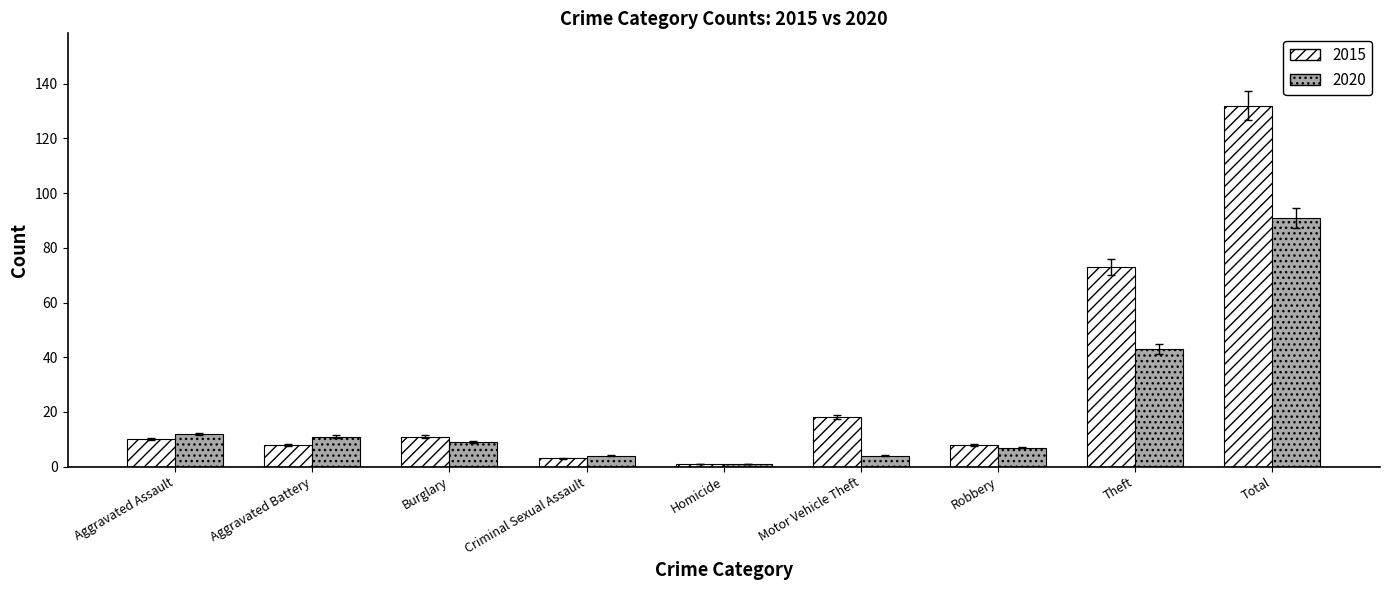

Reading right to left, what are all the values shown in this chart?

2015: Total=132	Theft=73	Robbery=8	Motor Vehicle Theft=18	Homicide=1	Criminal Sexual Assault=3	Burglary=11	Aggravated Battery=8	Aggravated Assault=10
2020: Total=91	Theft=43	Robbery=7	Motor Vehicle Theft=4	Homicide=1	Criminal Sexual Assault=4	Burglary=9	Aggravated Battery=11	Aggravated Assault=12